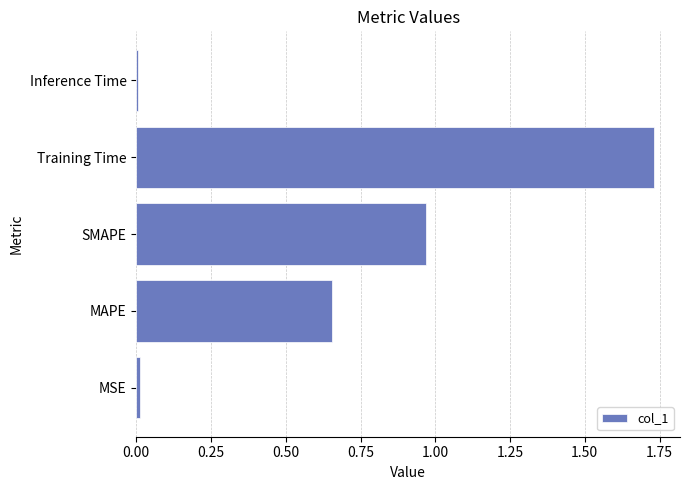

At which category does the chart reach its peak across all series?

Training Time